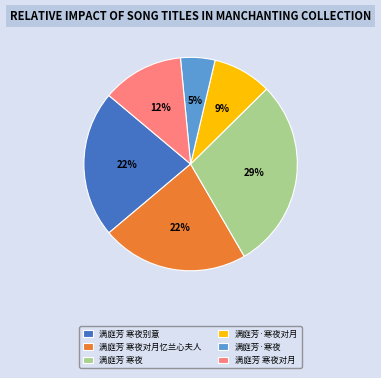

What is the smallest slice in the pie chart?

满庭芳·寒夜